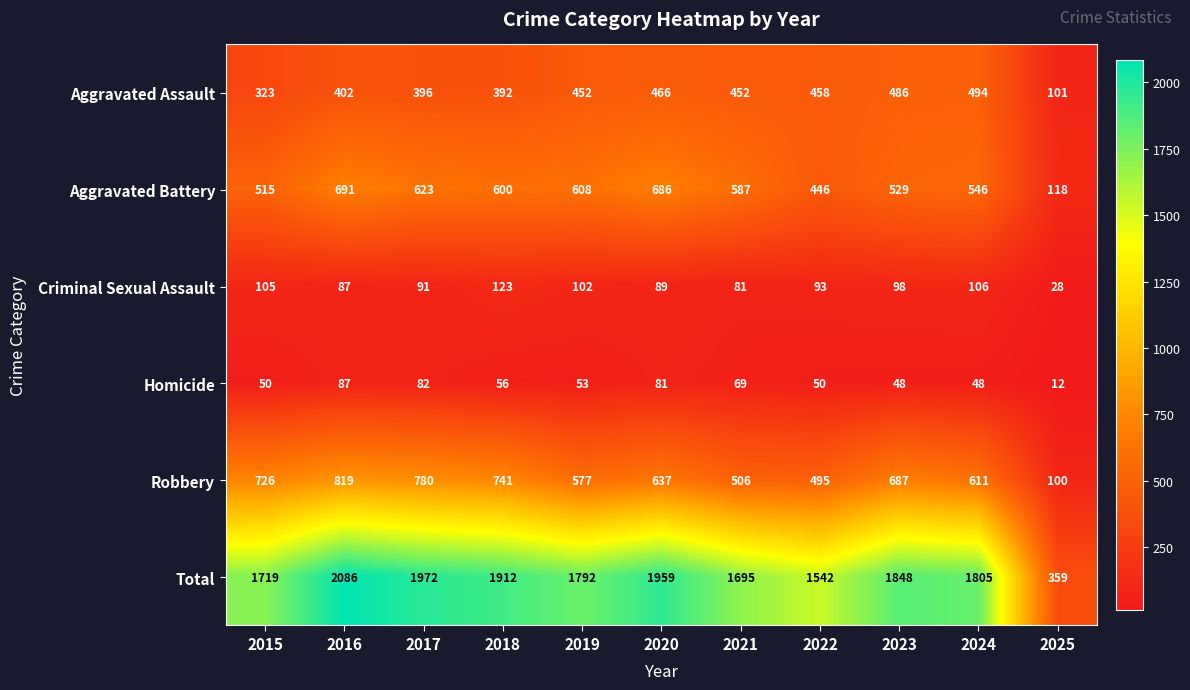

Which category has the lowest value across all series?

2025